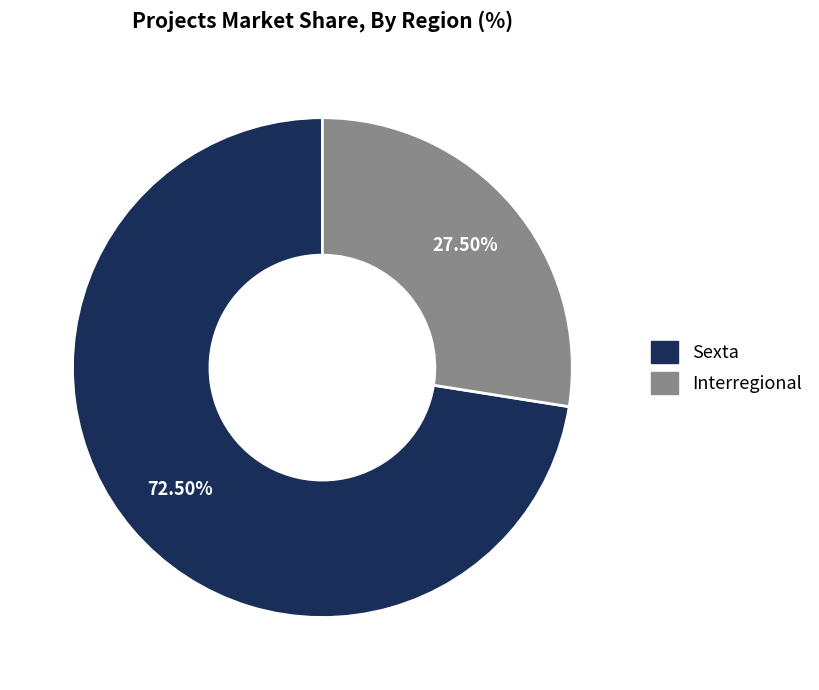

Rank the categories by value from lowest to highest.

Interregional, Sexta